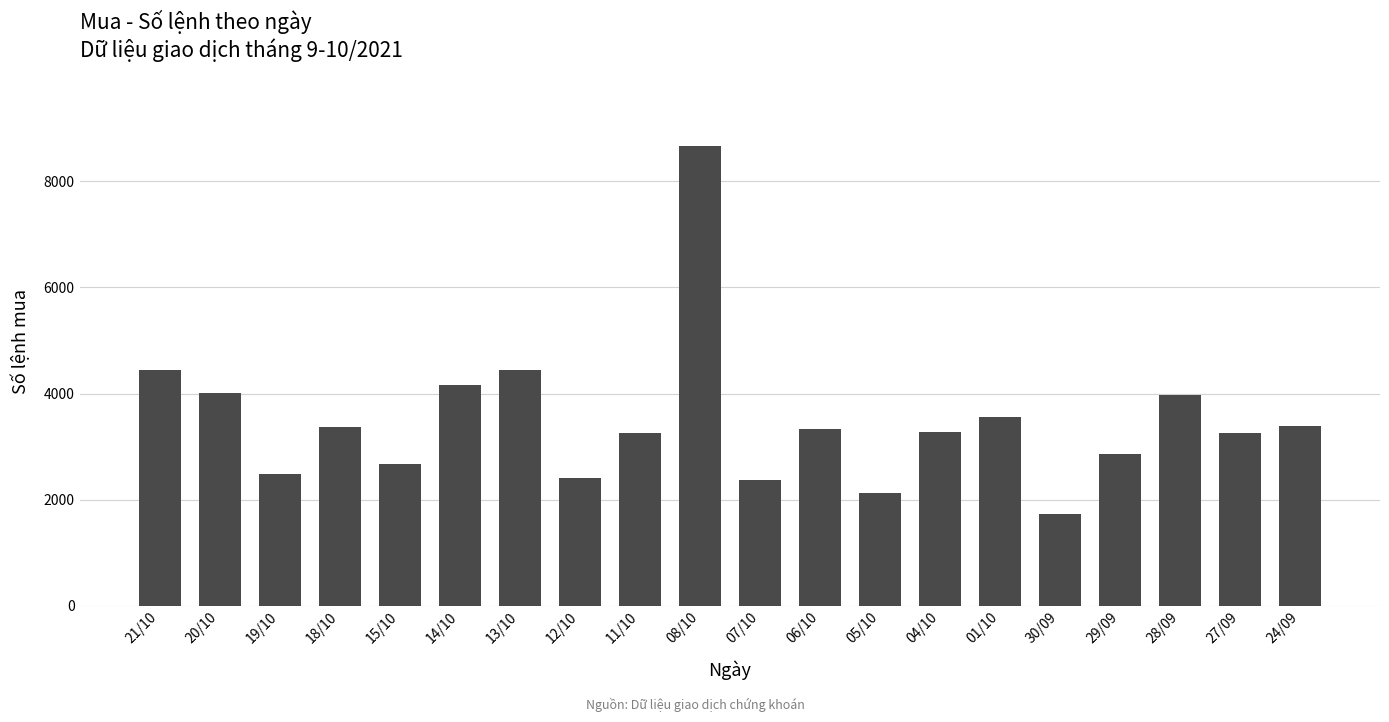

What position from the right is 06/10?

9